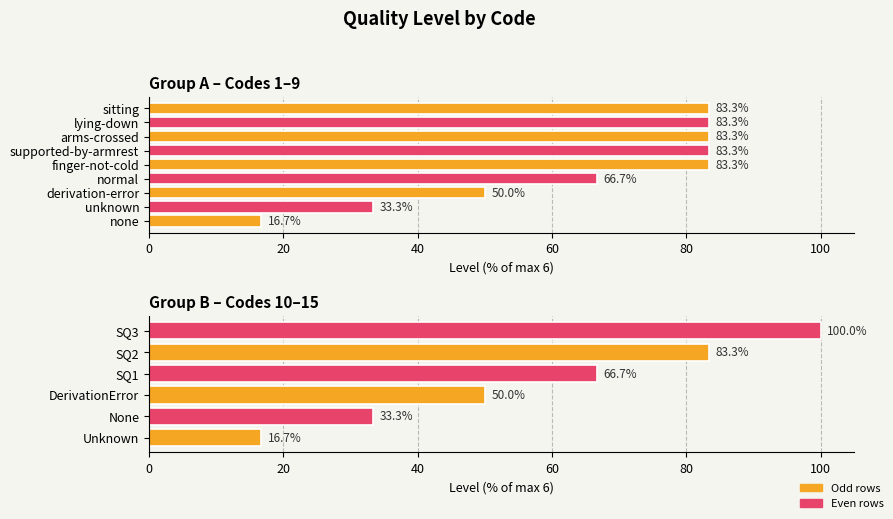

Count the number of categories in the chart.

6